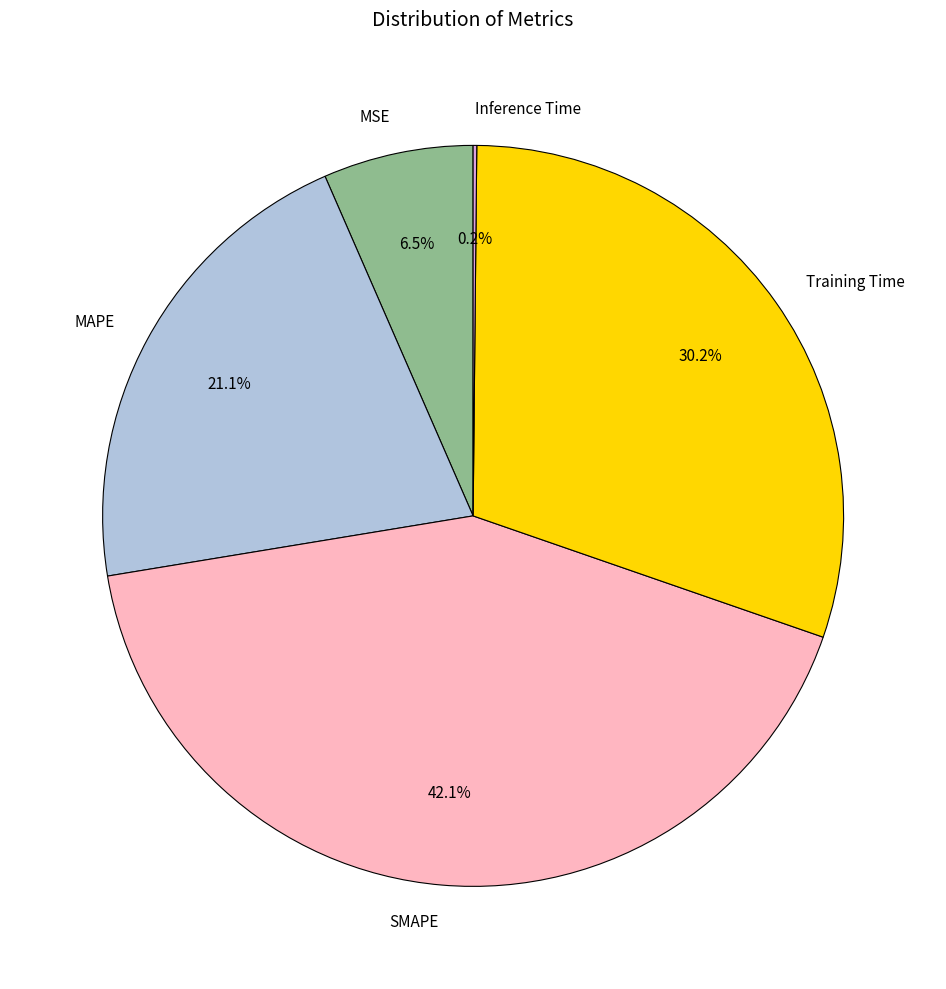

To the nearest percent, what portion does Training Time represent?

30%